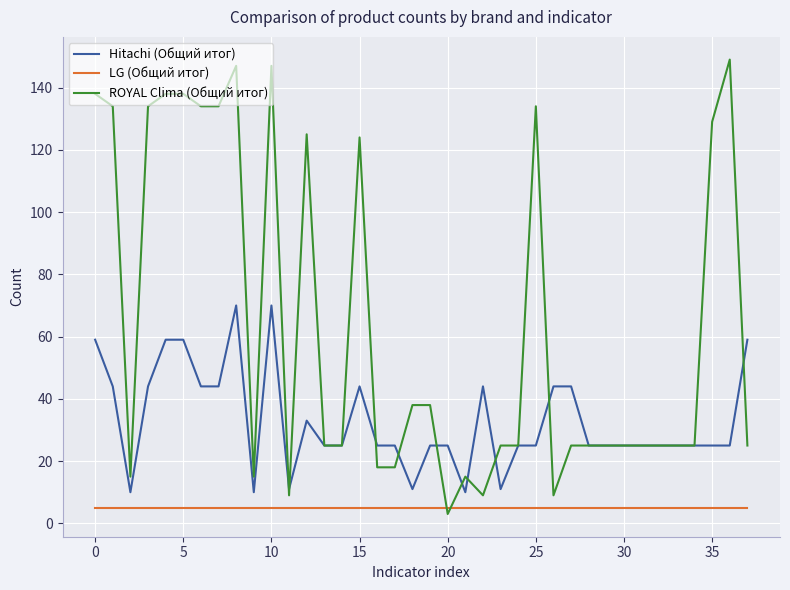

What is the maximum value shown in the chart?

149